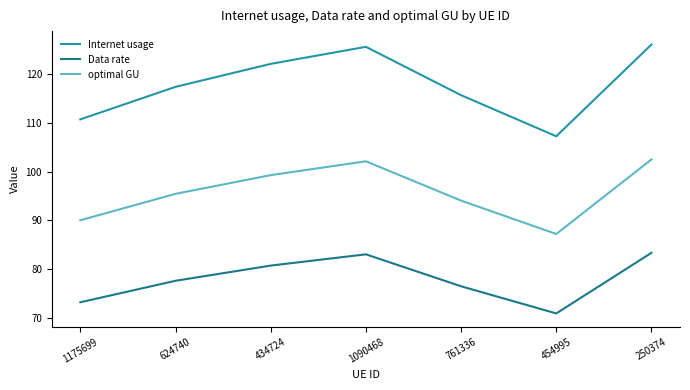

What position from the right is 1175699?

7